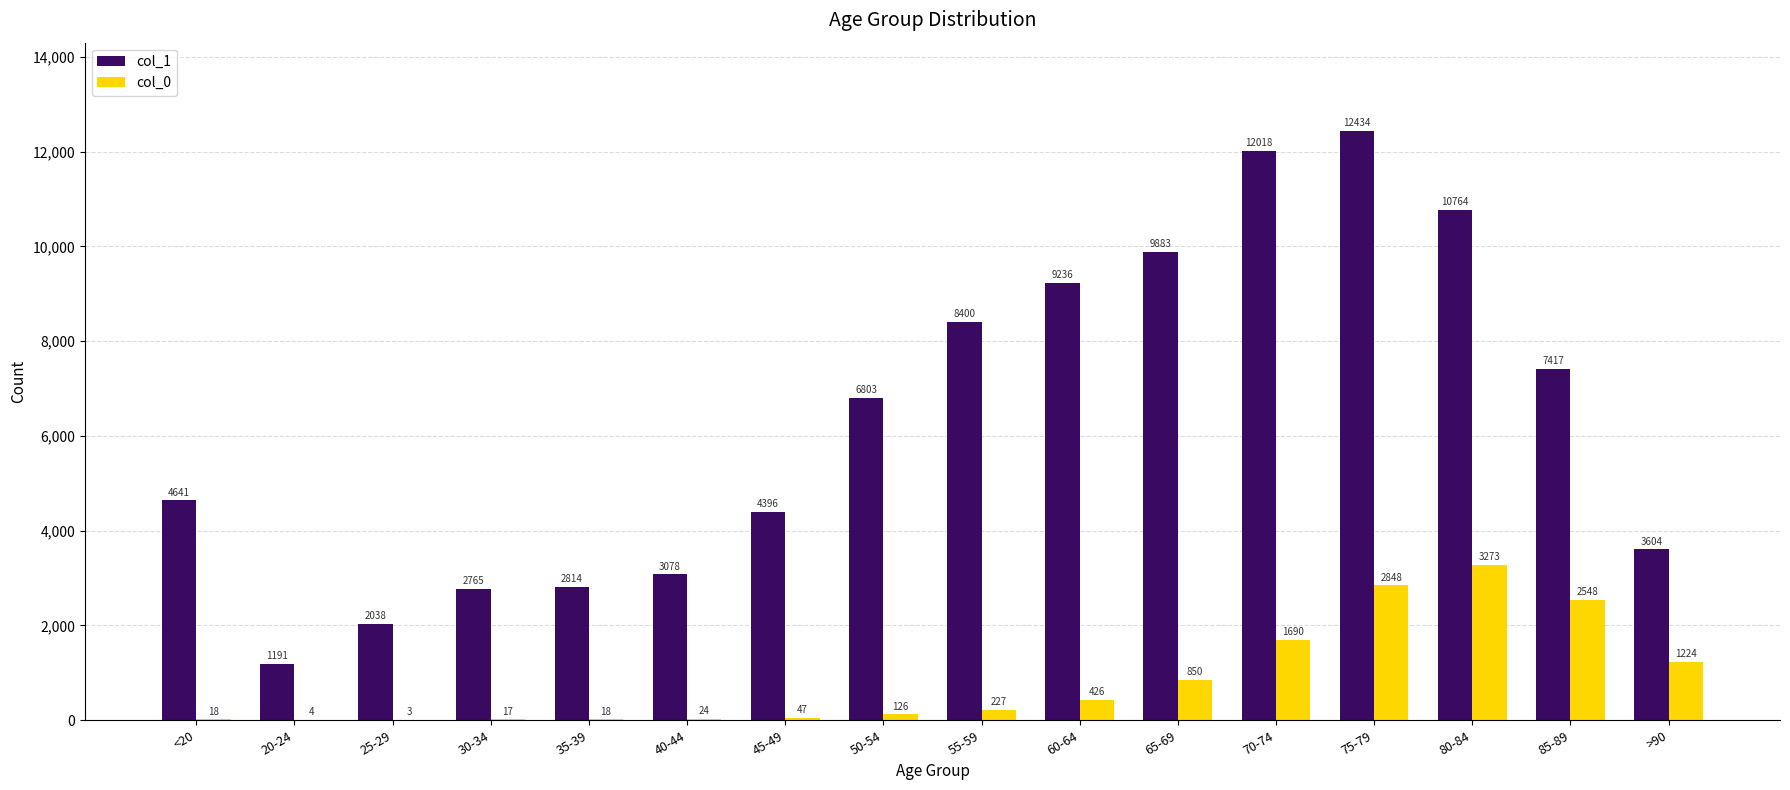

What value does the col_1 series have at 85-89?

7417